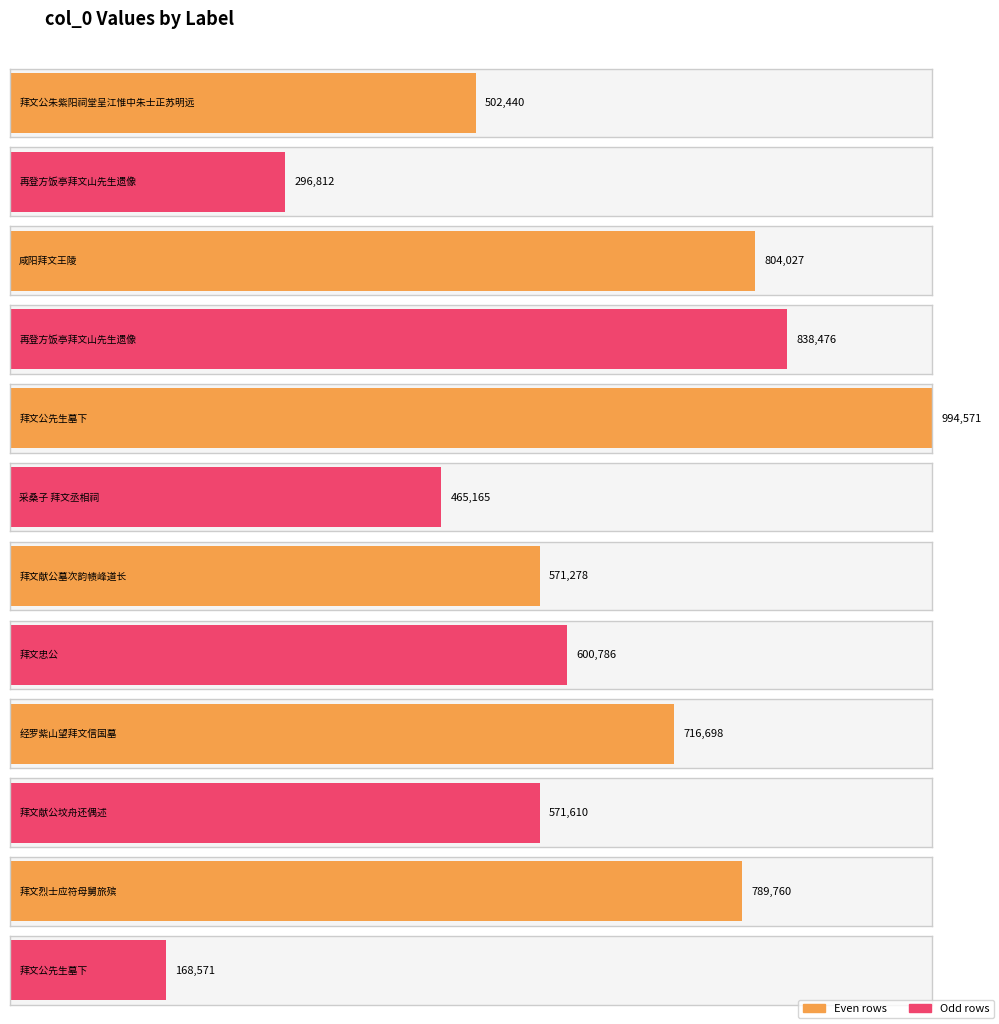

Approximately how many times larger is the value at 经罗紫山望拜文信国墓 compared to 拜文公先生墓下?

4.3